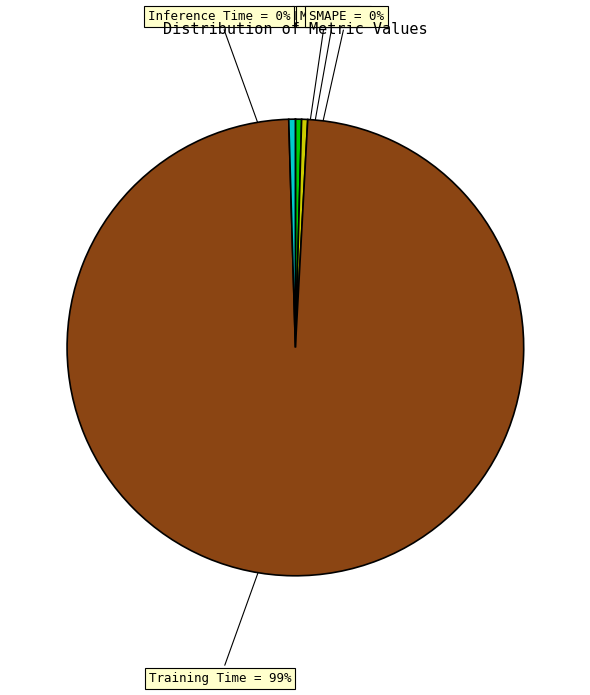

Is there a majority slice in this chart?

Yes